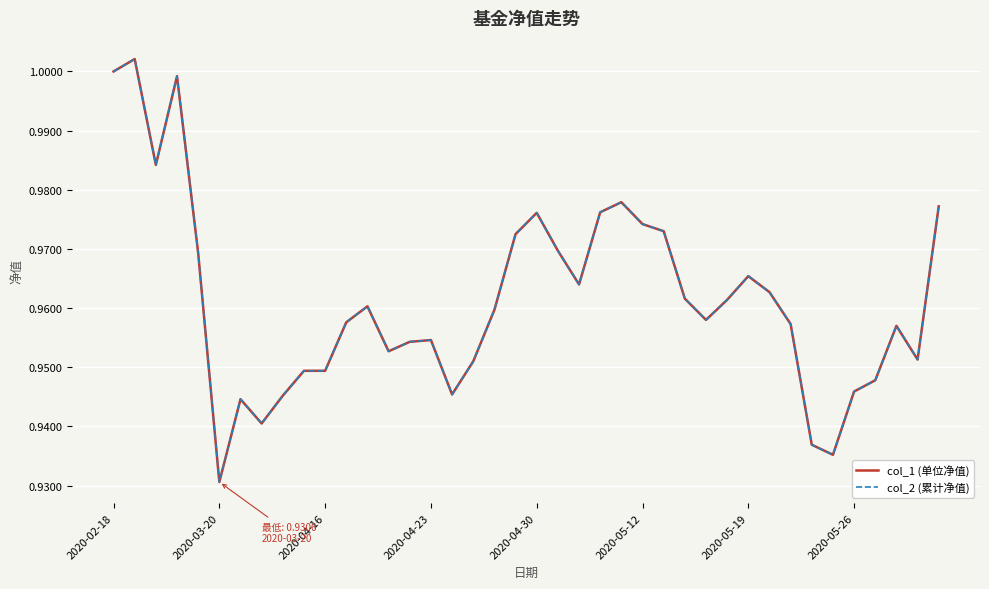

What is the sum of all col_2 (累计净值) values?

38.5